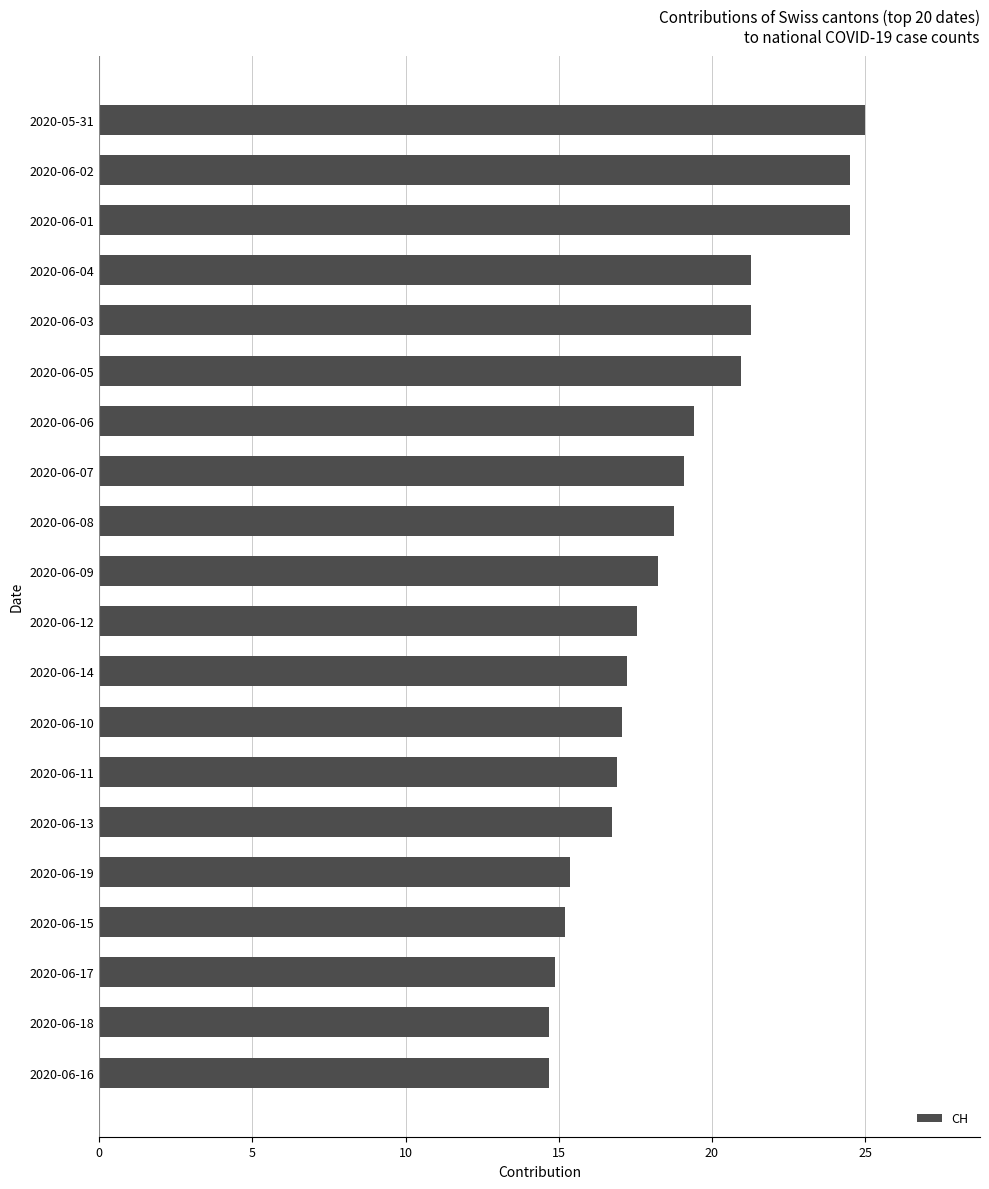

What is the label of the 7th bar from the bottom?

2020-06-11